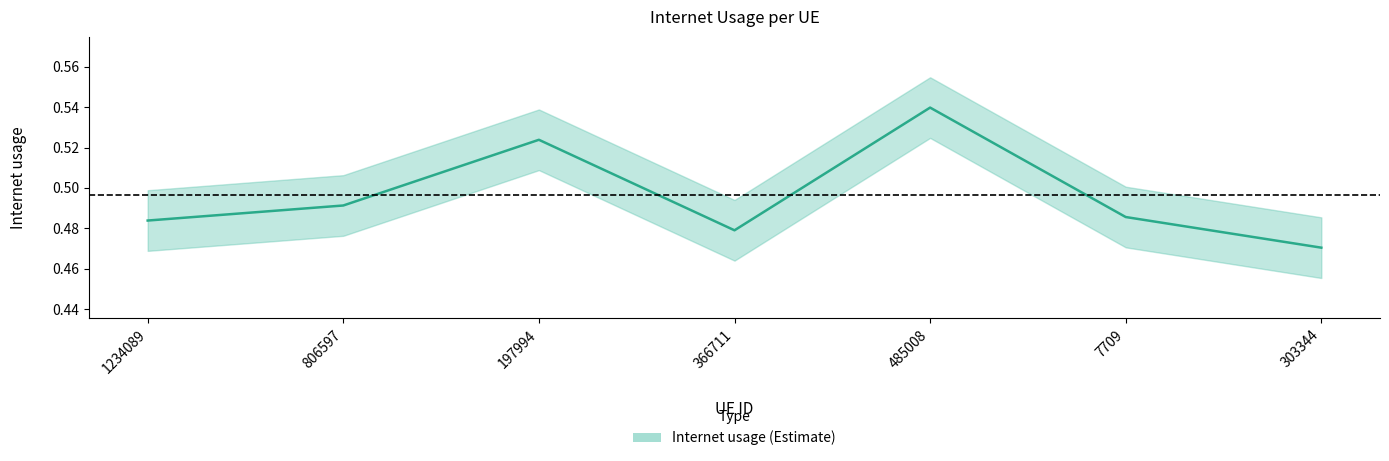

Reading right to left, extract all data points from this chart.

0.5	0.5	0.5	0.5	0.5	0.5	0.5